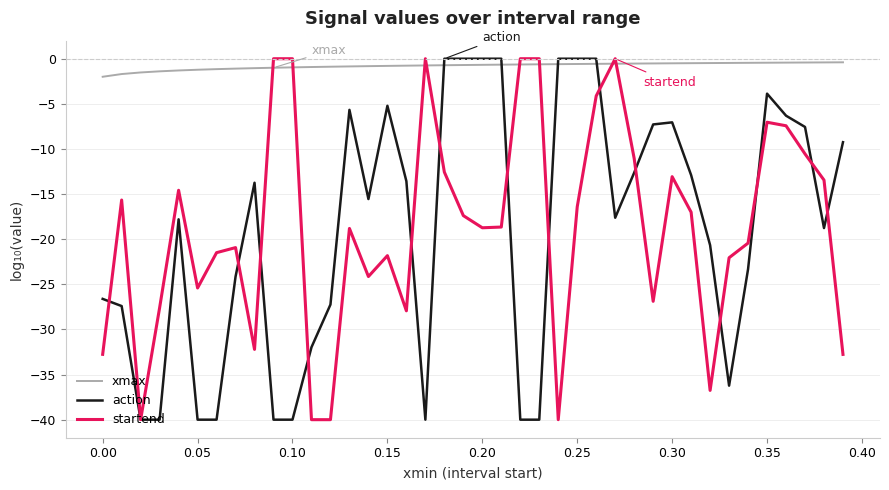

Count the number of data series in this chart.

3